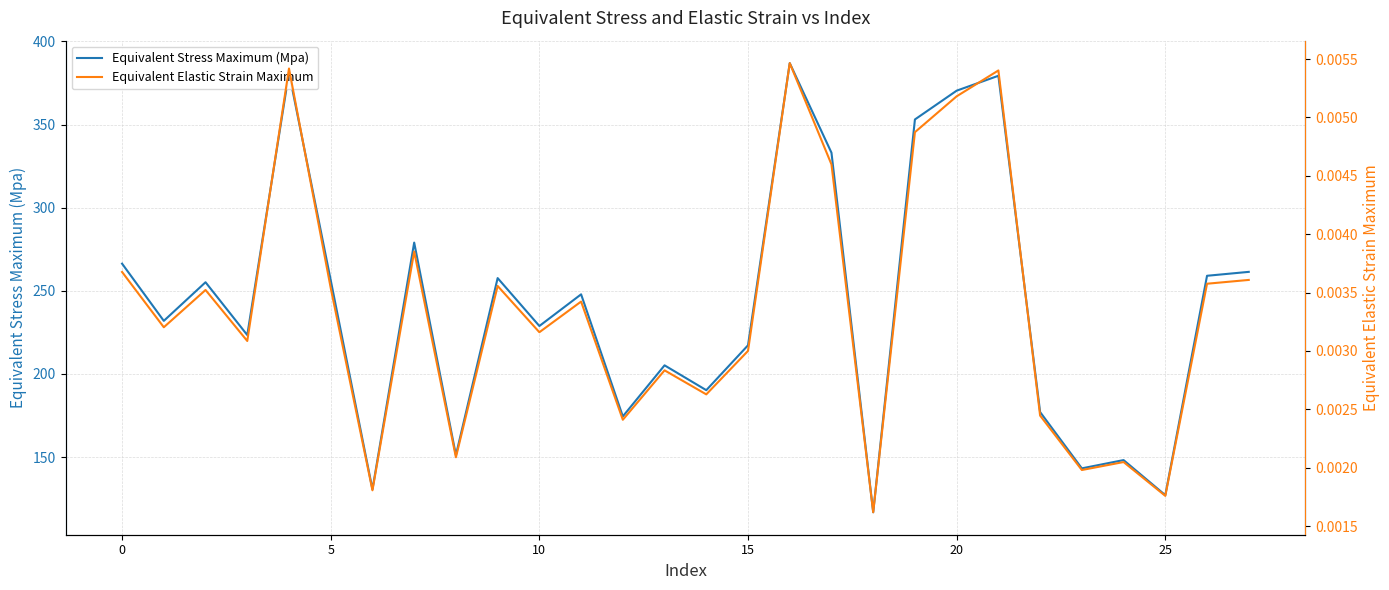

True or false: Equivalent Elastic Strain Maximum has a value of 0.0 at 20.

True